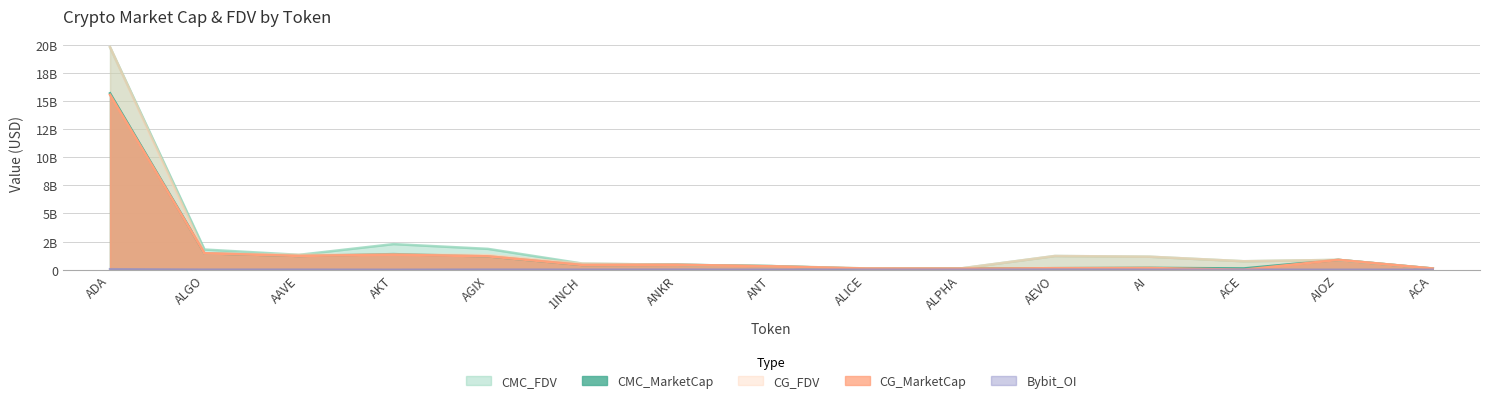

At how many categories does at least one series exceed 2684929060?

1